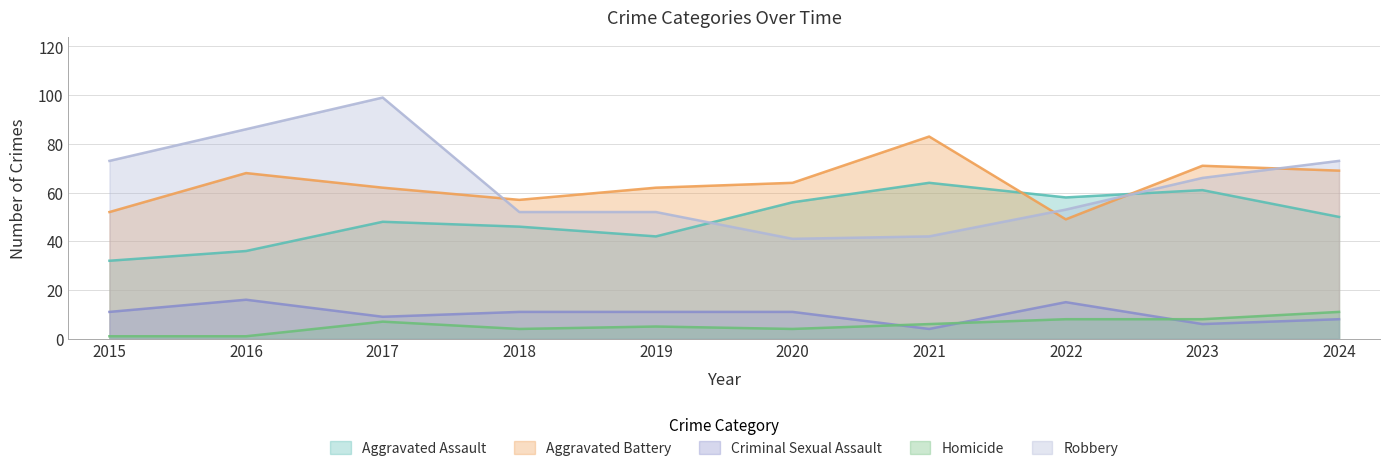

At which category is the sum across all series the highest?

2017